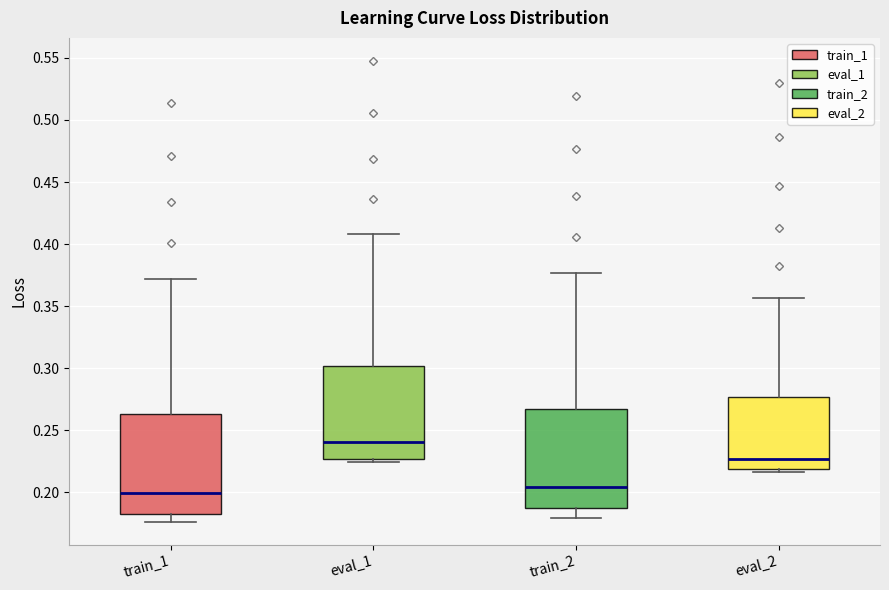

Reading left to right, read every box against the y-axis: the position of its median line, the range the box covers, and the ends of its whiskers. The values are not printed on the chart, so give them approximately, as read against the axis.

train_1: median 0.200, box 0.185 to 0.265, whiskers 0.175 to 0.370
eval_1: median 0.240, box 0.225 to 0.300, whiskers 0.225 (just below the box's lower edge) to 0.410
train_2: median 0.205, box 0.185 to 0.265, whiskers 0.180 to 0.375
eval_2: median 0.225, box 0.220 to 0.275, whiskers 0.215 to 0.355